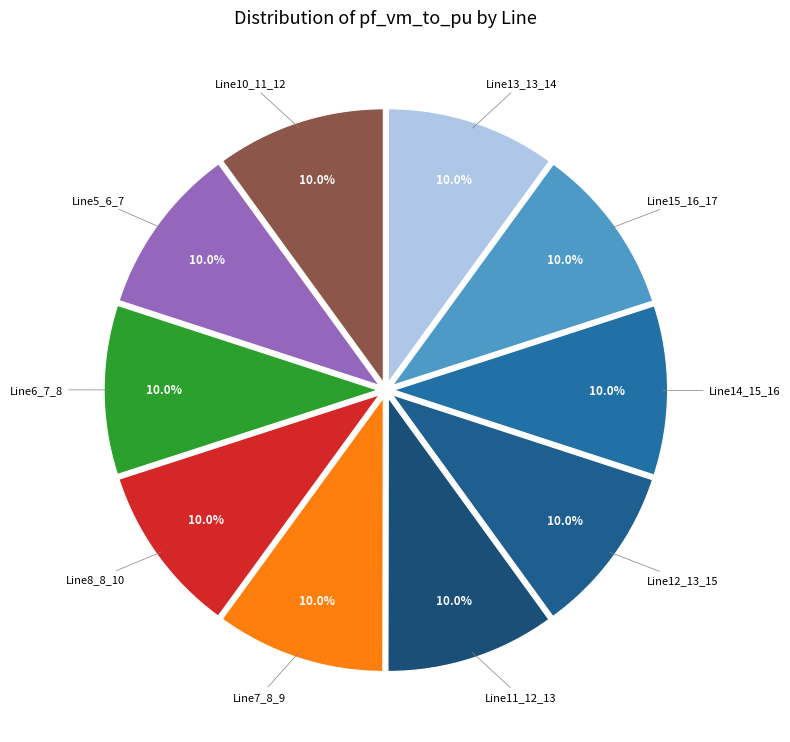

Does Line7_8_9 represent more than half of the total?

No